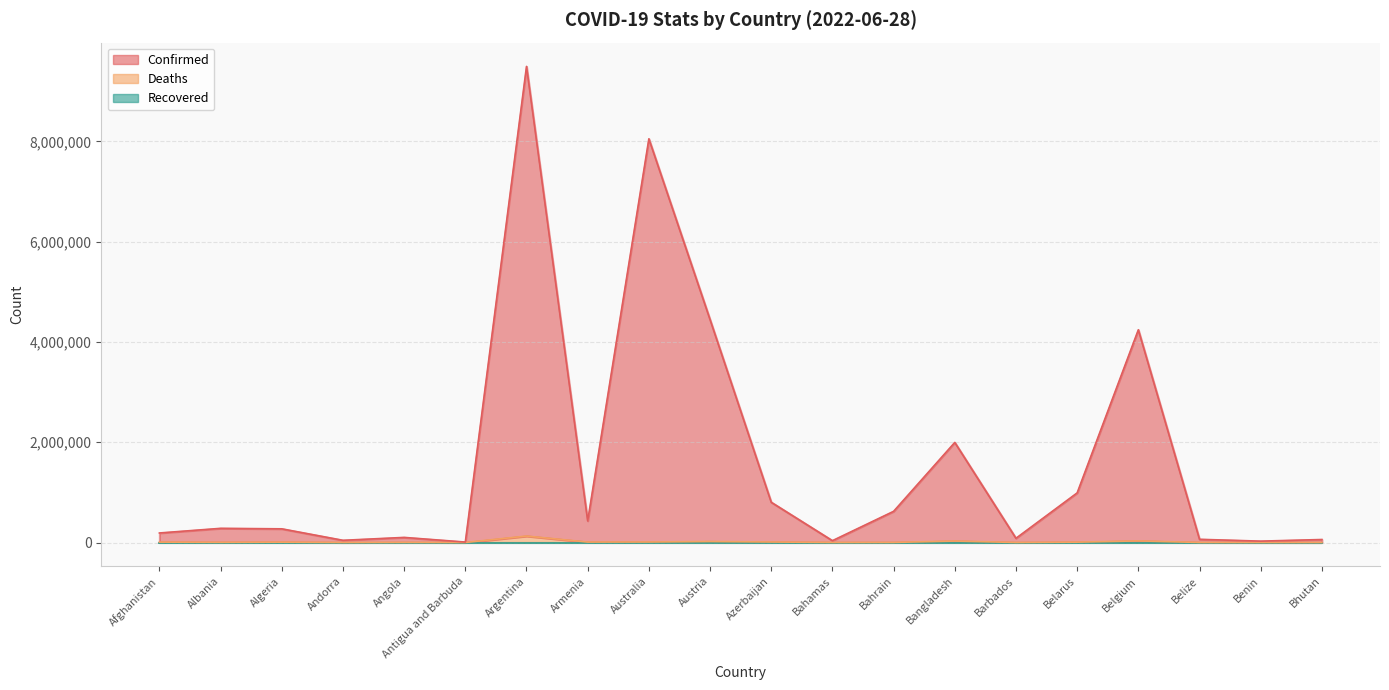

Is it true that Deaths equals 679 at Belize?

True